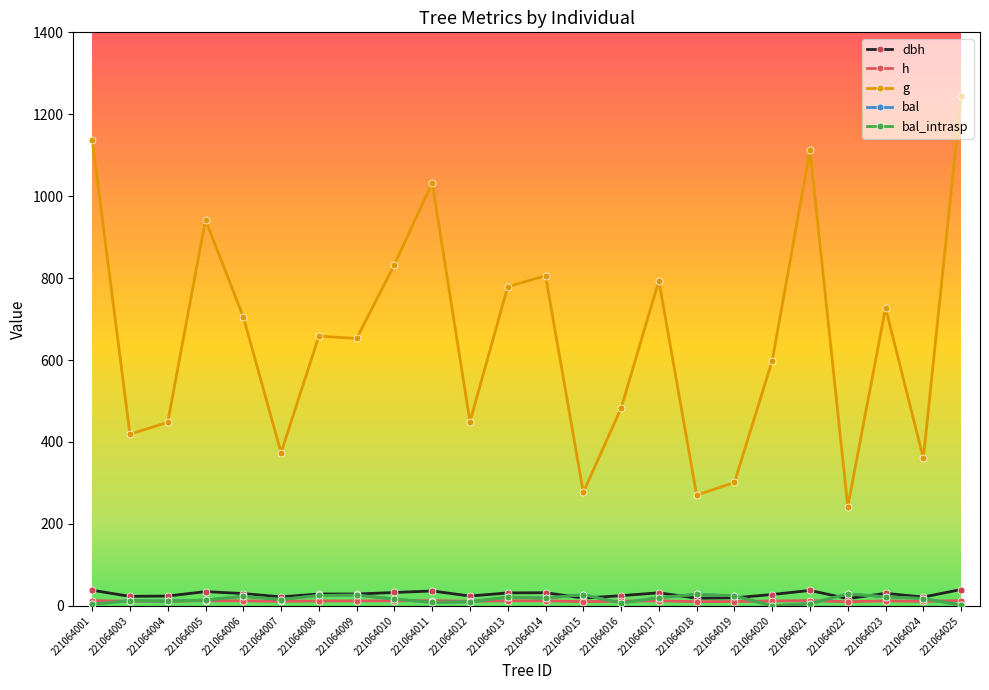

What is the difference between the highest and lowest values at 221064005?

929.6